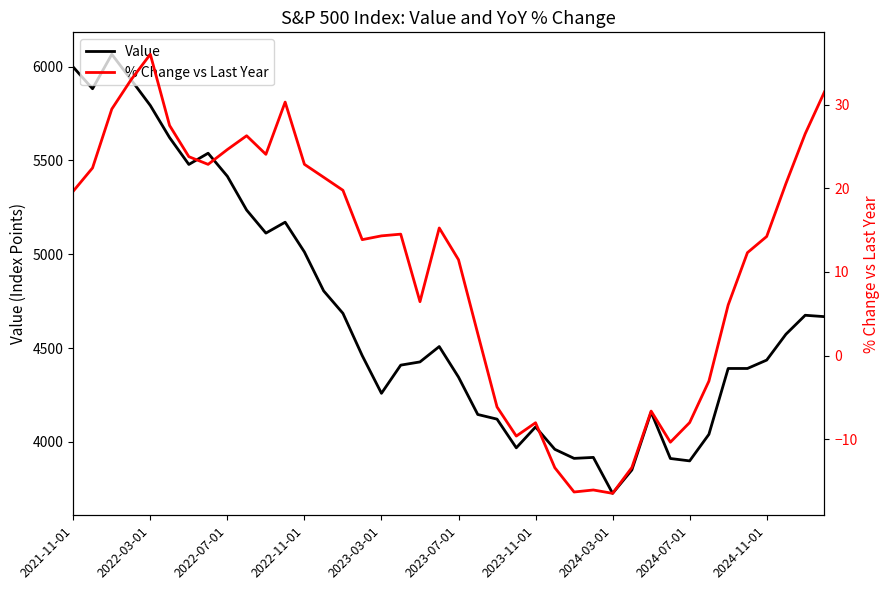

What is the sum of all % Change vs Last Year values?

445.8